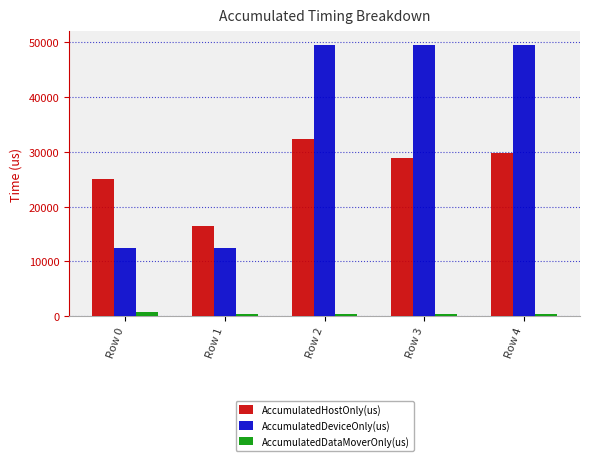

Is the value of AccumulatedDeviceOnly(us) at Row 4 greater than the value of AccumulatedHostOnly(us) at Row 3?

Yes